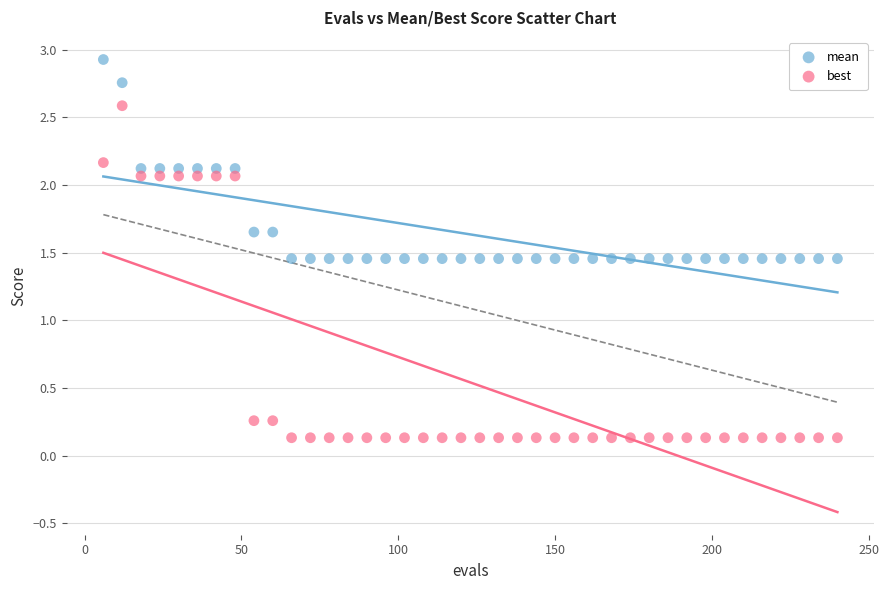

Across all data points, what is the range of X values (max minus min)?

234.0